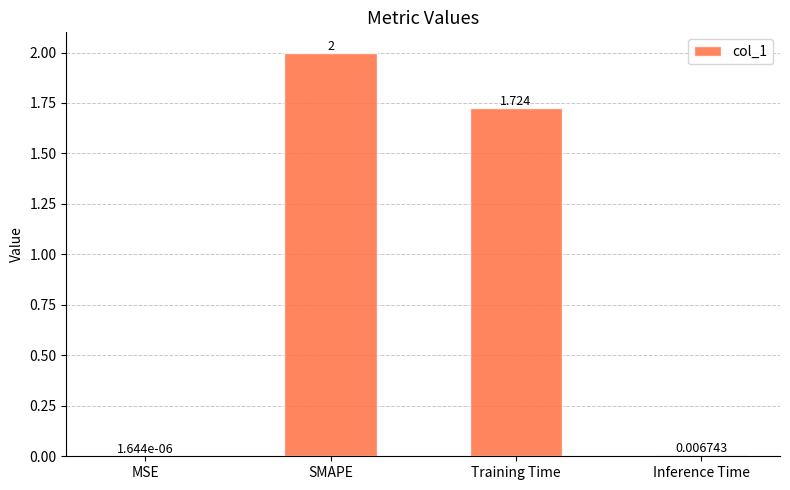

Which has a higher value, SMAPE or Training Time?

SMAPE